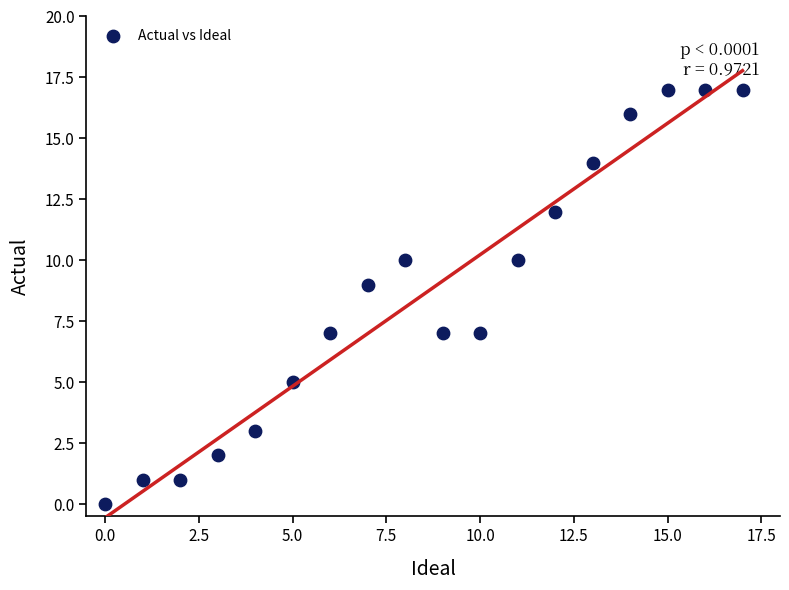

What is the range of X values (max minus min)?

17